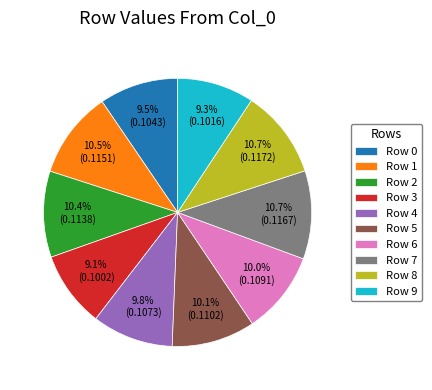

Is Row 1 the majority of the pie?

No